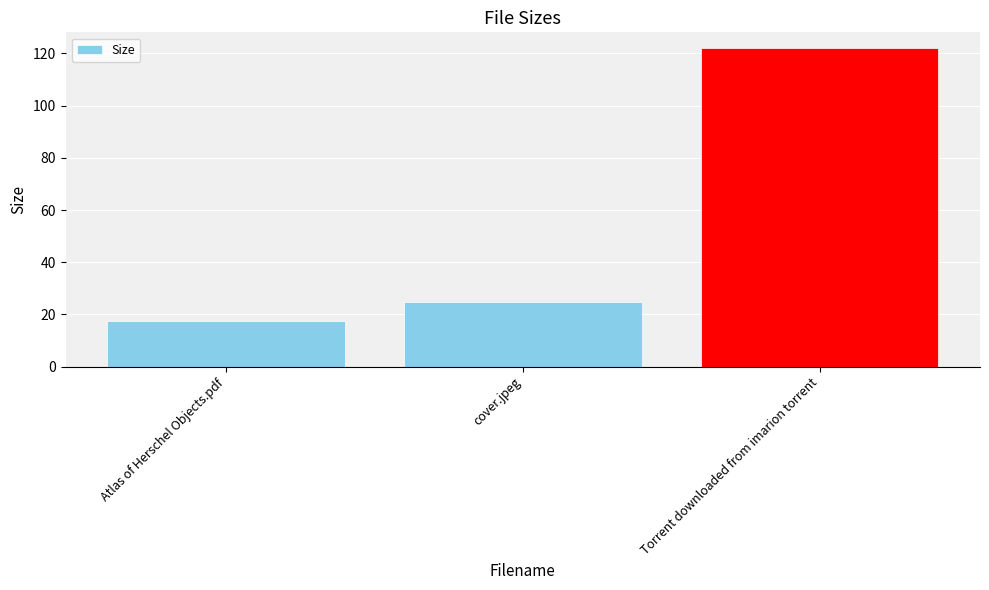

Reading right to left, transcribe all the data shown in this chart.

Torrent downloaded from imarion torrent=122.0	cover.jpeg=24.8	Atlas of Herschel Objects.pdf=17.4